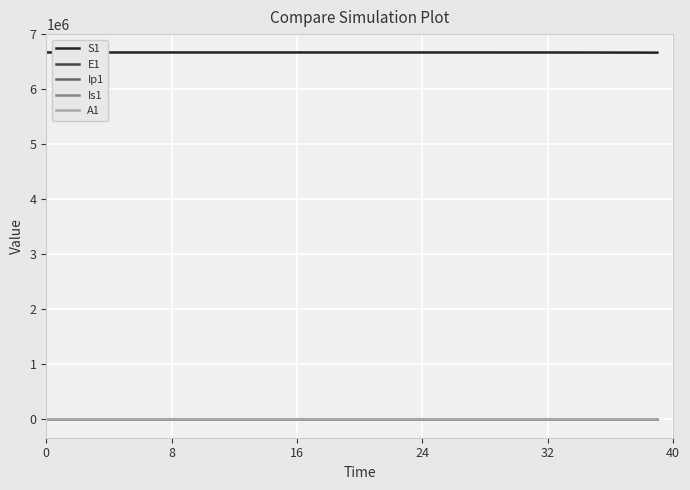

True or false: S1 and Ip1 intersect in this chart.

False